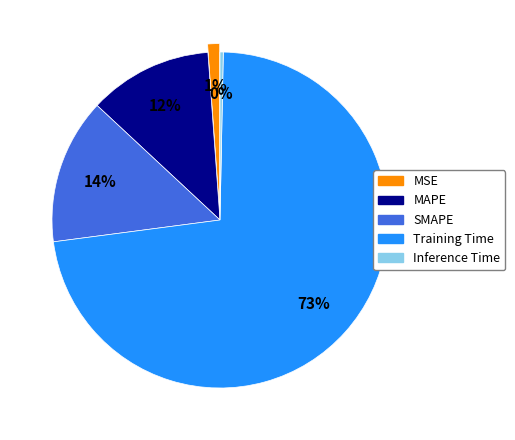

Which slice is the largest?

Training Time